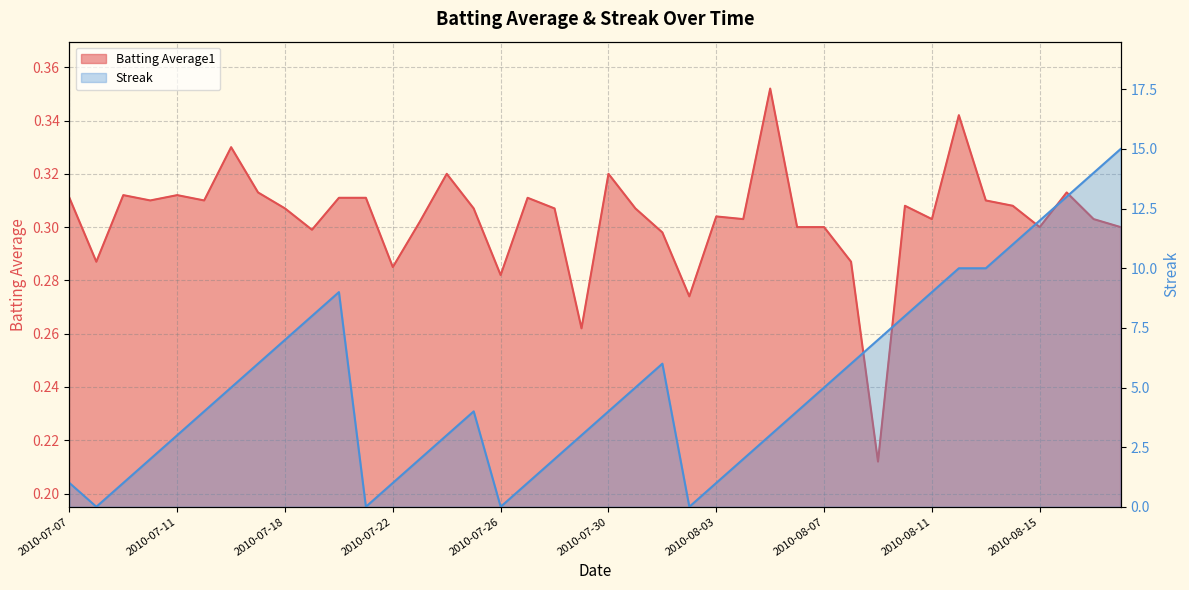

How many lines are shown in the chart?

2